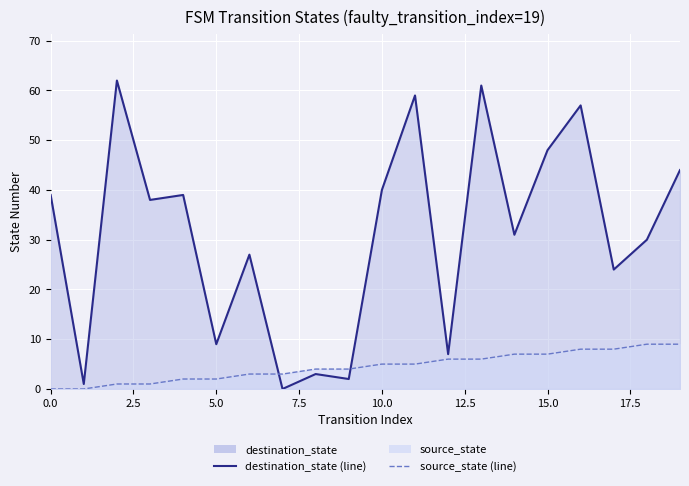

Which series ends up on top after the final intersection of destination_state (line) and source_state (line)?

destination_state (line)